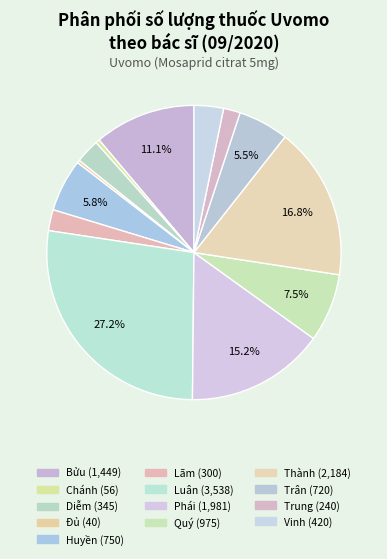

To the nearest percent, what is the difference between the Quý and Đủ slice percentages?

7%